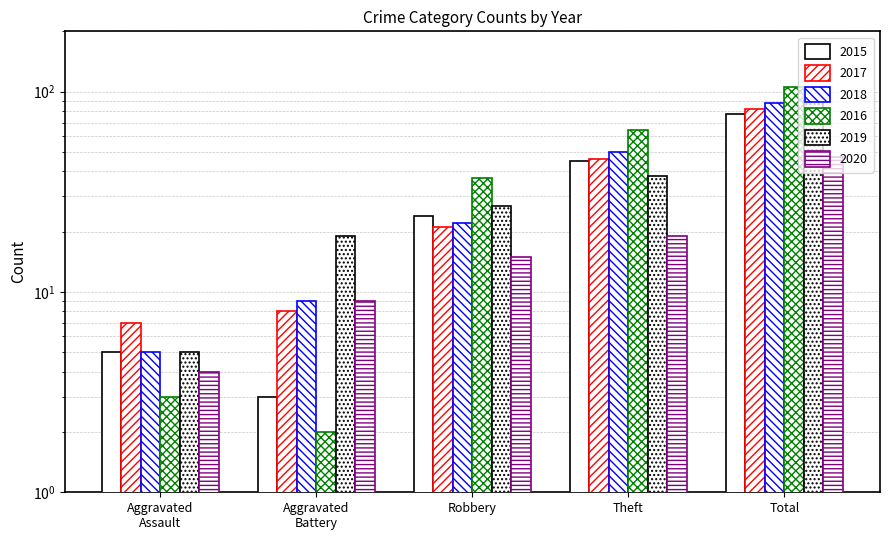

At Aggravated Assault, list the series in order from smallest to largest.

2016, 2020, 2015, 2018, 2019, 2017